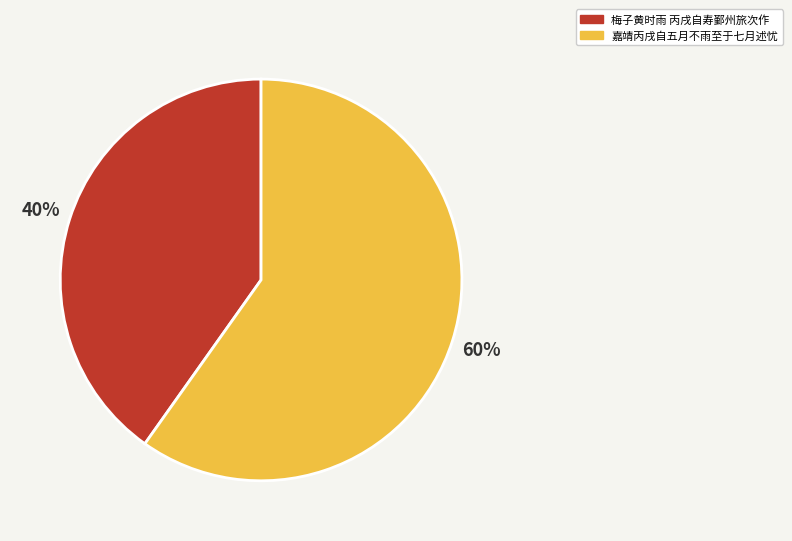

Which slice represents more than half of the pie?

嘉靖丙戌自五月不雨至于七月述忧